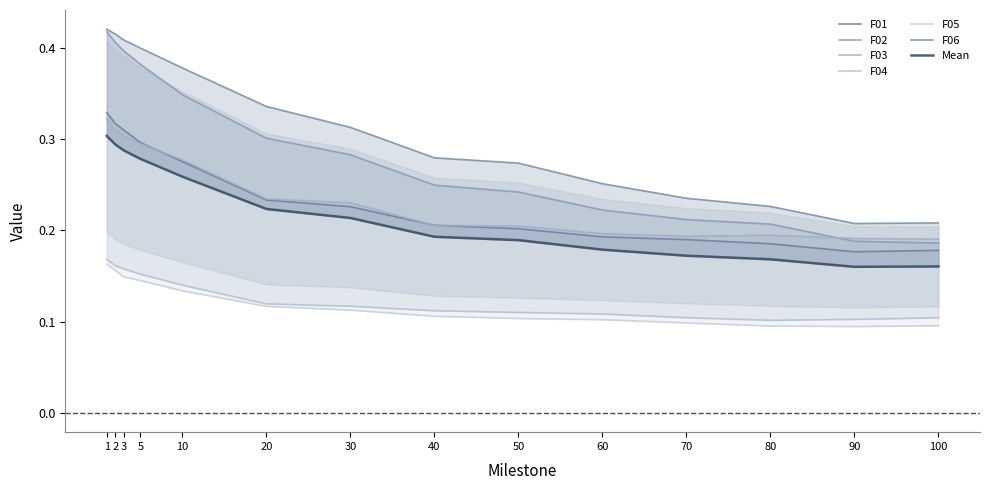

The value of F04 at 5 is 0.2. True or false?

True